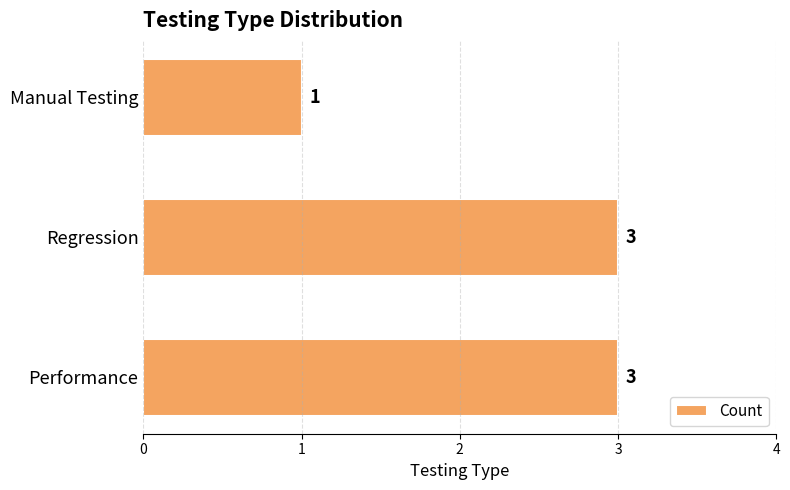

Reading bottom to top, transcribe all the data shown in this chart.

3	3	1